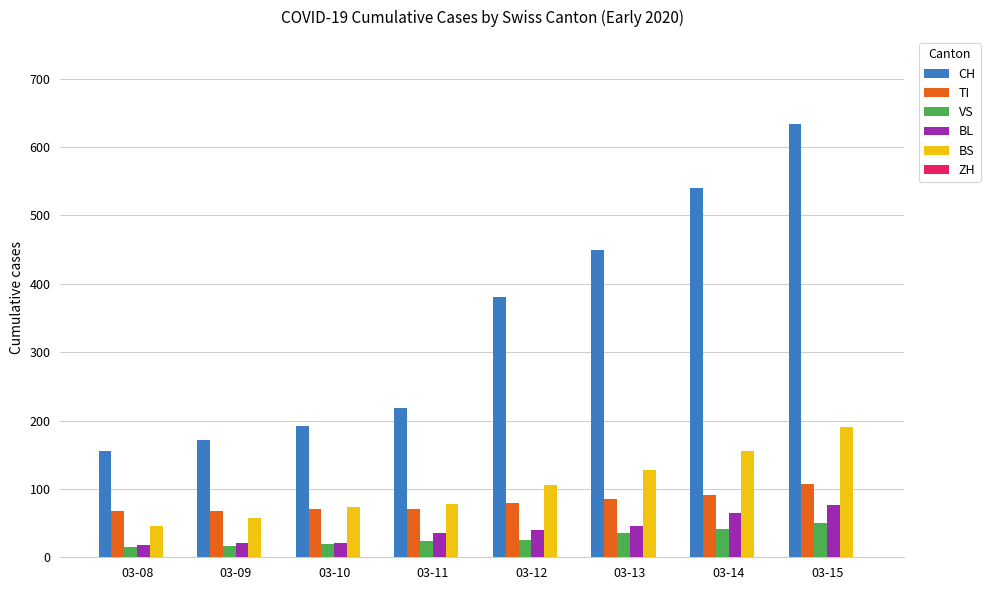

What is the average value of the TI series?

80